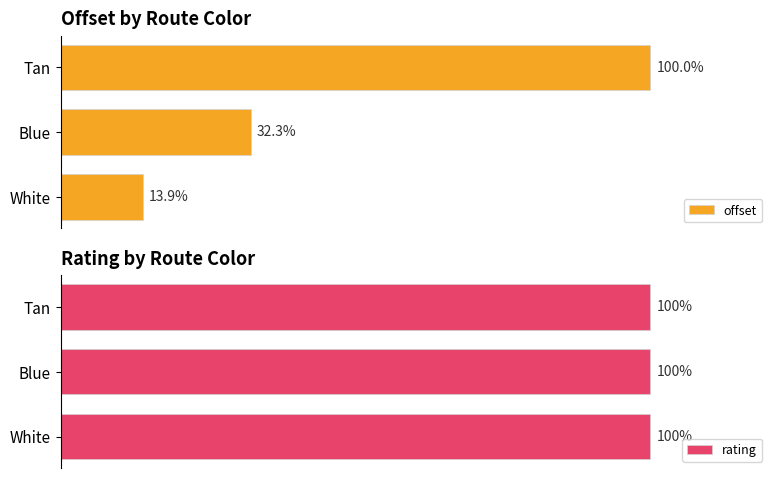

How many groups of bars are there?

3